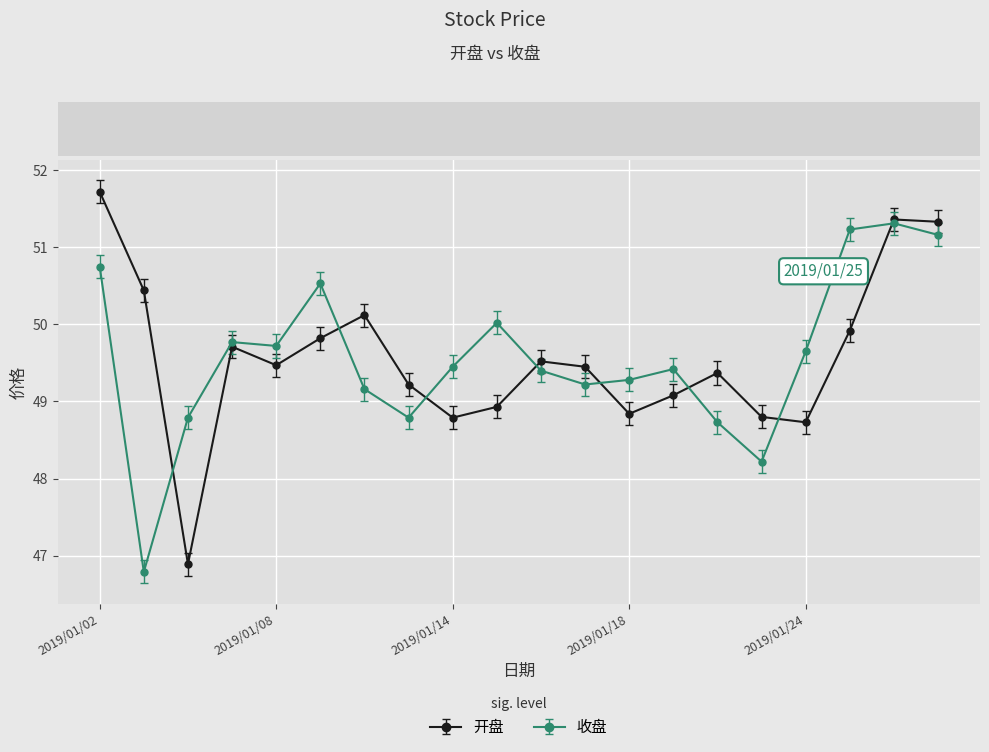

What is the average value of the 开盘 series?

49.6